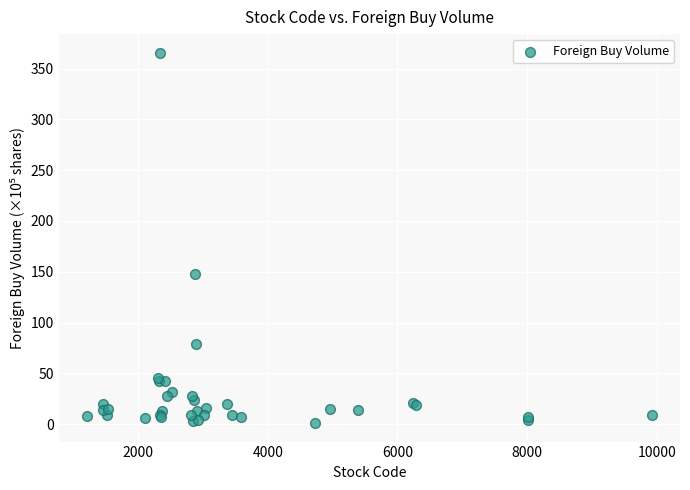

What Y value in the scatter plot is closest to 183?

147.9